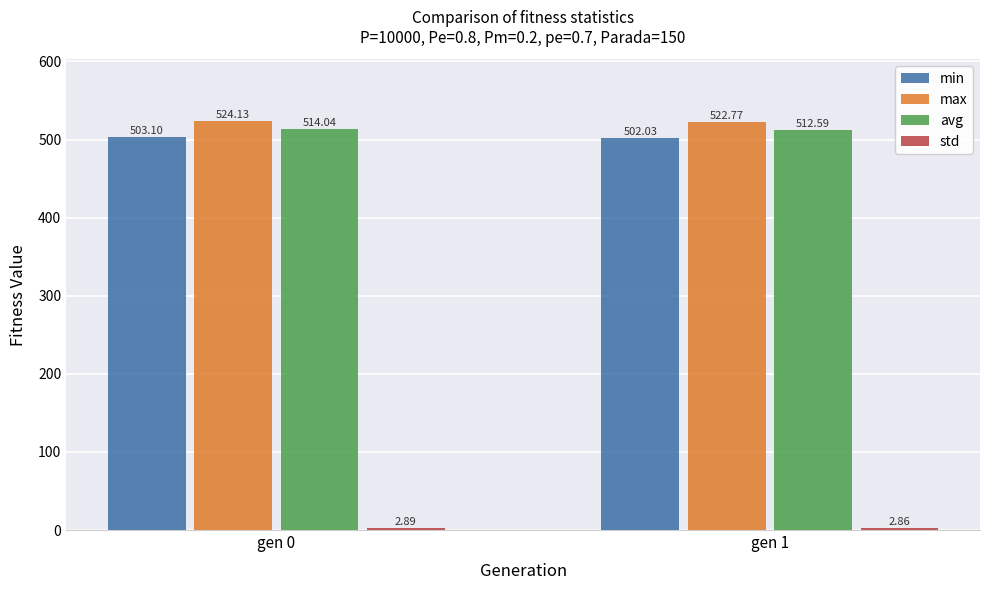

True or false: min has a value of 502.0 at gen 1.

True